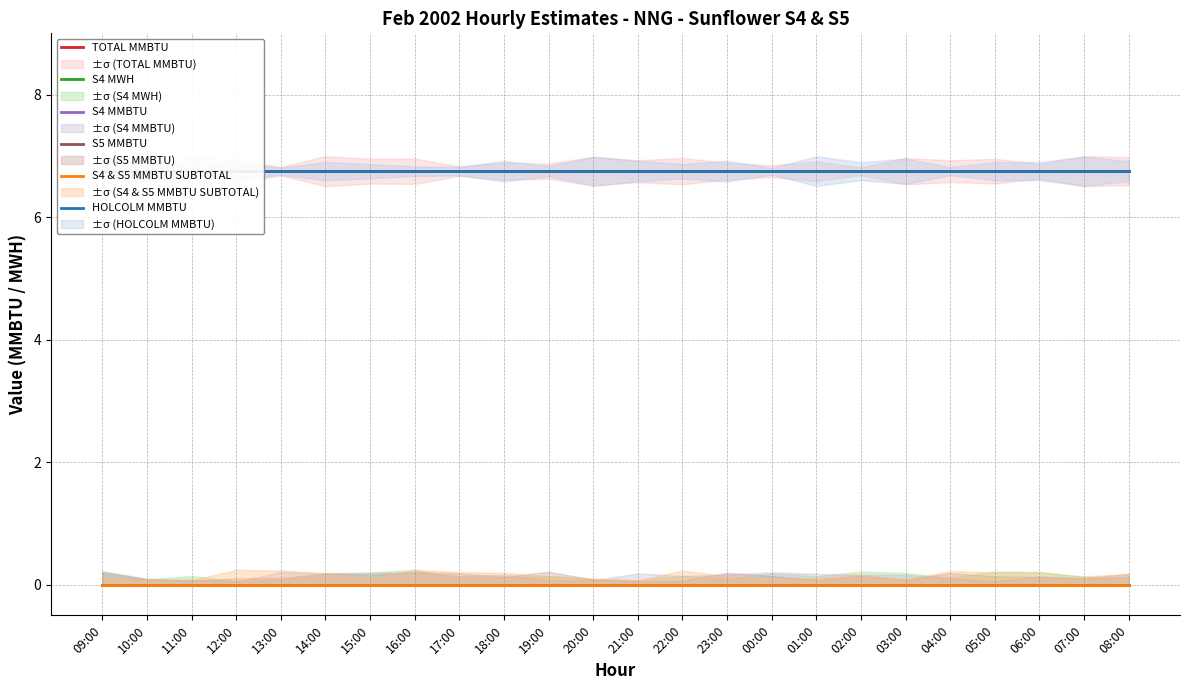

What is the greatest value displayed?

6.8